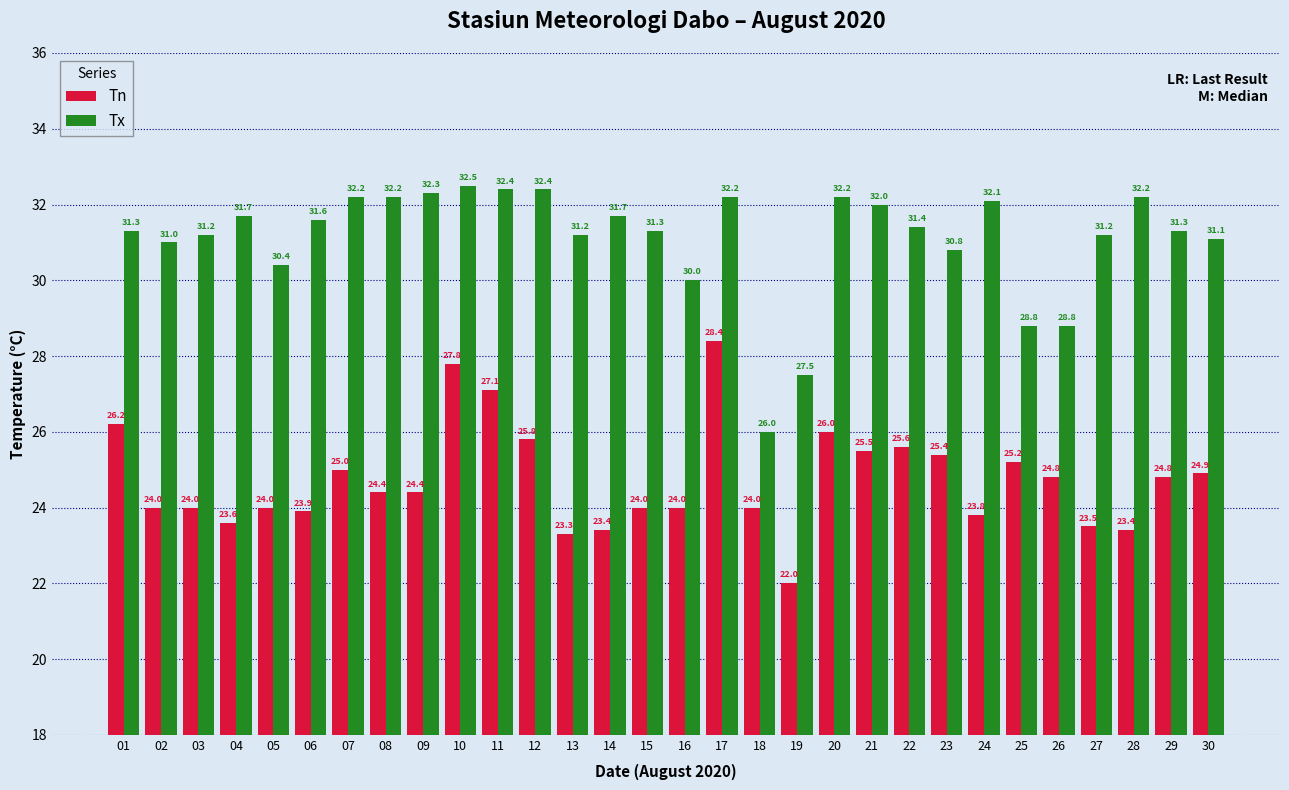

What is the smallest value displayed?

22.0